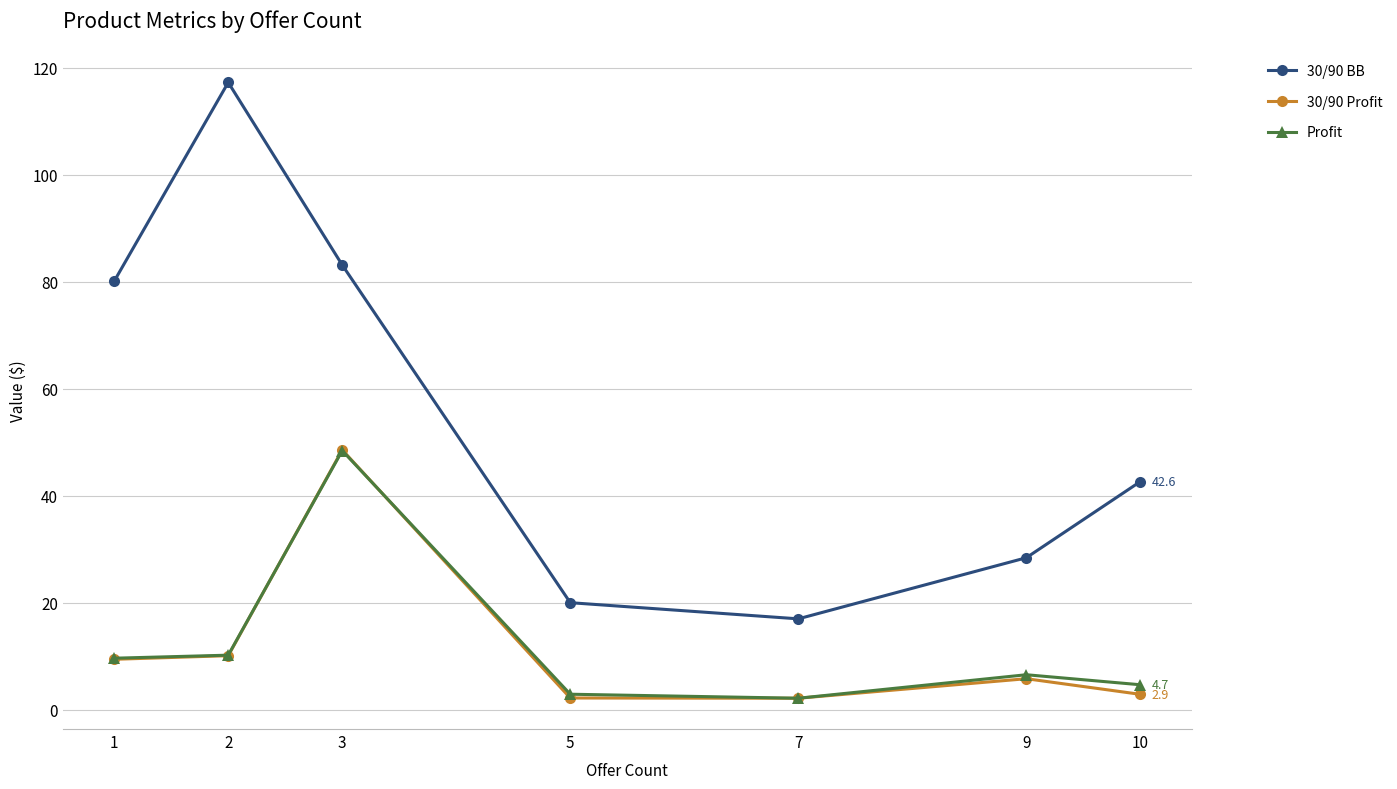

What is the maximum value for 30/90 BB?

117.3